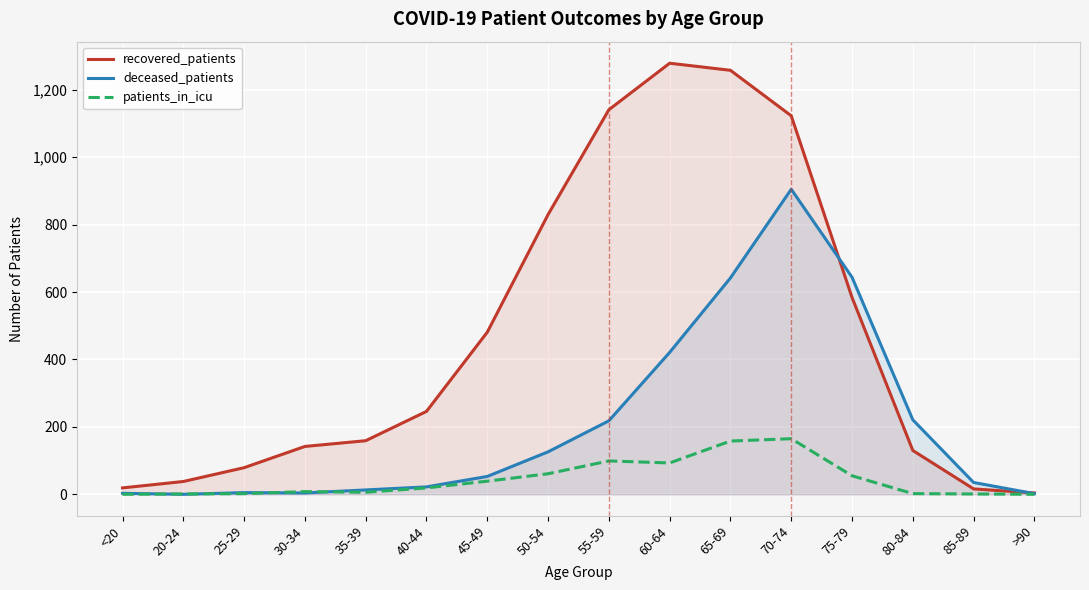

At which category is the sum across all series the highest?

70-74